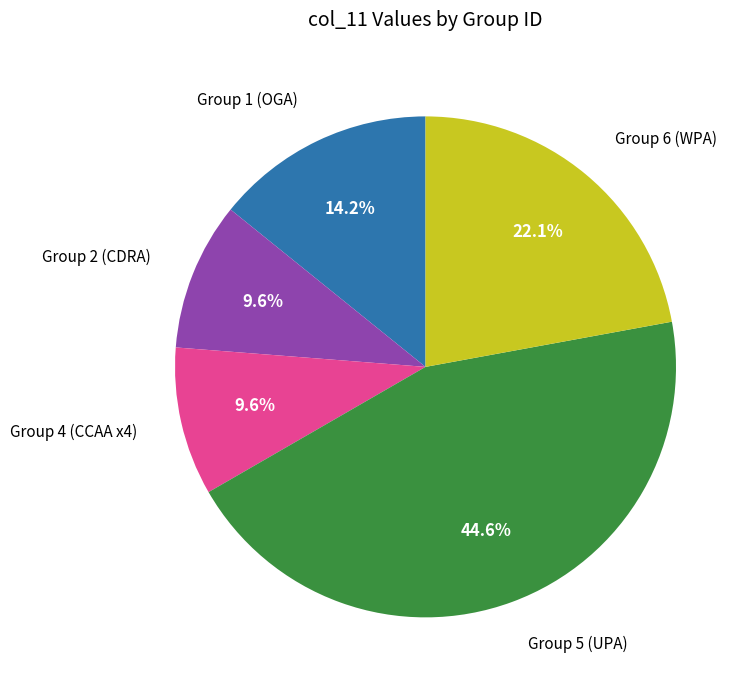

Does Group 6 (WPA) represent more than half of the total?

No